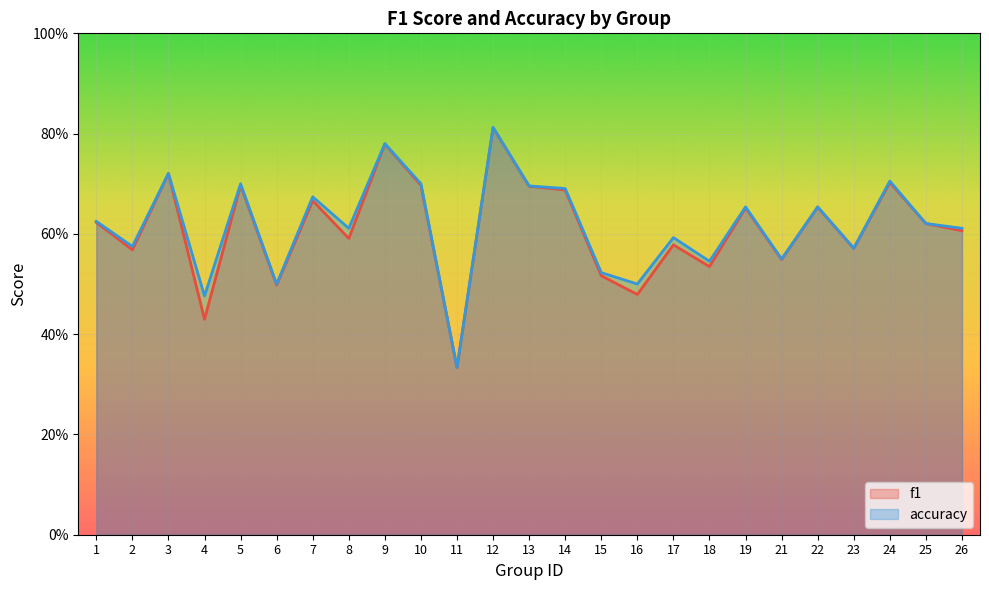

Which series has the largest total across all categories?

accuracy